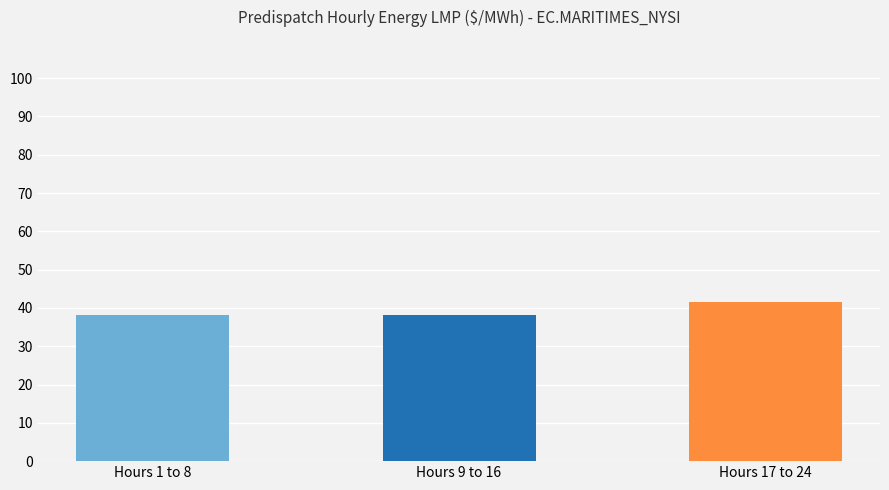

What is the maximum value shown in the chart?

41.6